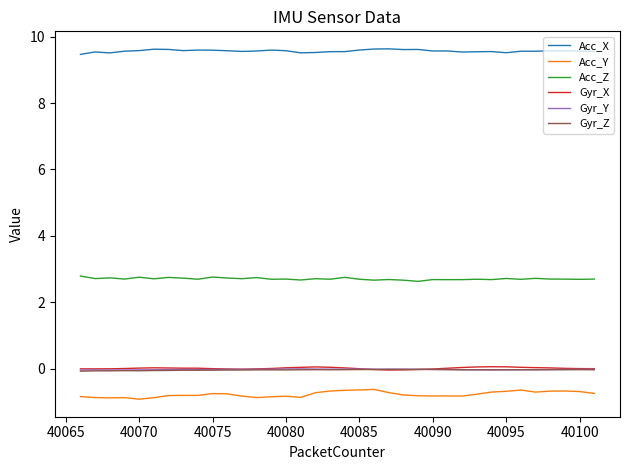

What is the minimum value shown in the chart?

-0.9